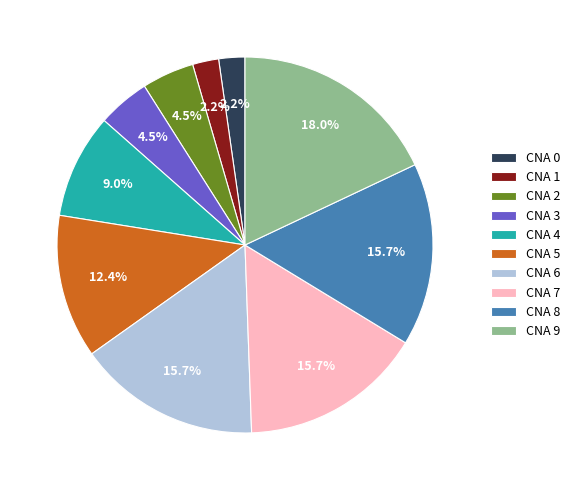

Which has a higher value, CNA 7 or CNA 4?

CNA 7